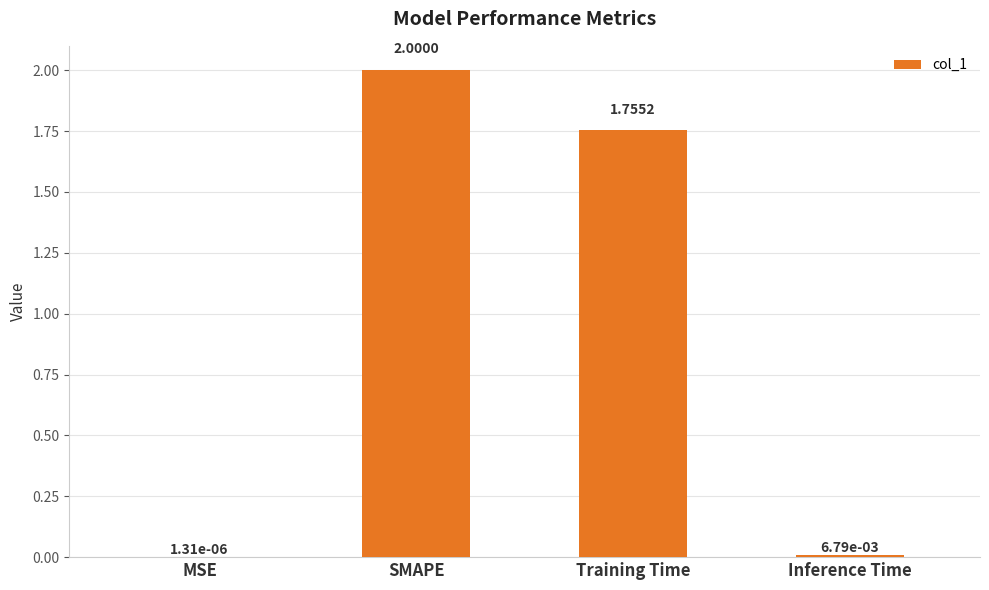

Where is the data nearest to the value 1?

Training Time